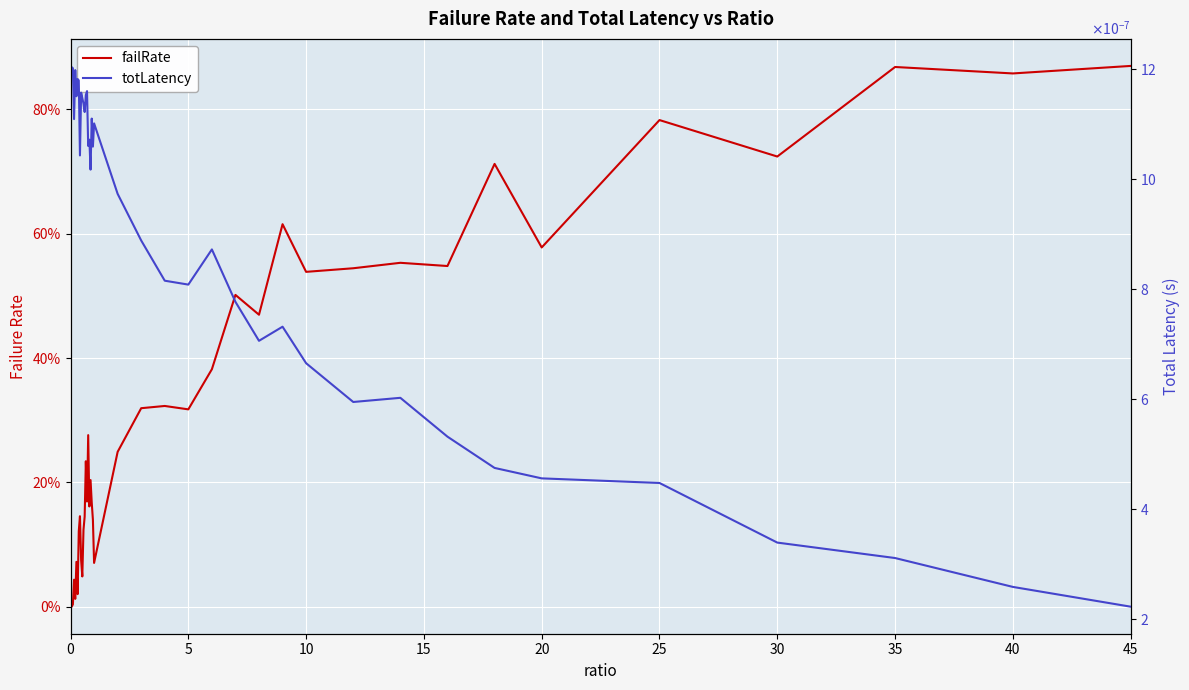

Rank the series by their maximum value, from highest to lowest.

failRate, totLatency